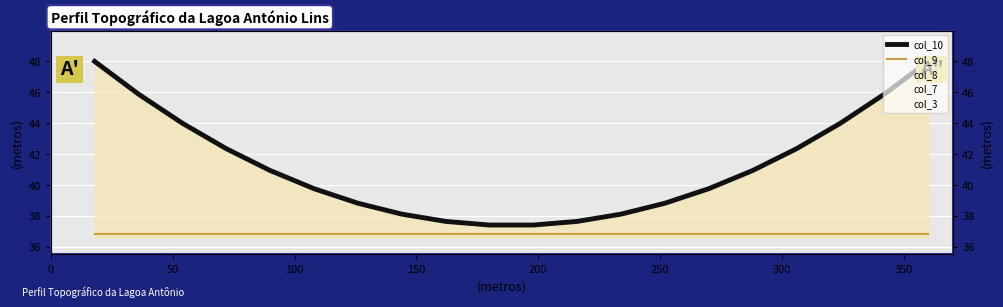

What is the difference between the highest and lowest values at 16?

10.2